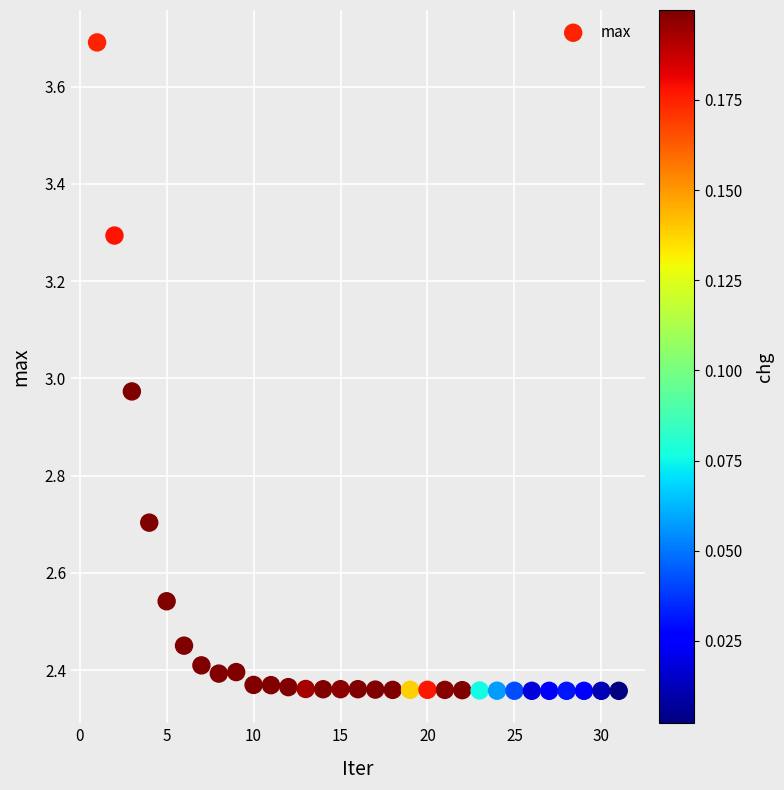

What is the range of X values (max minus min)?

30.0